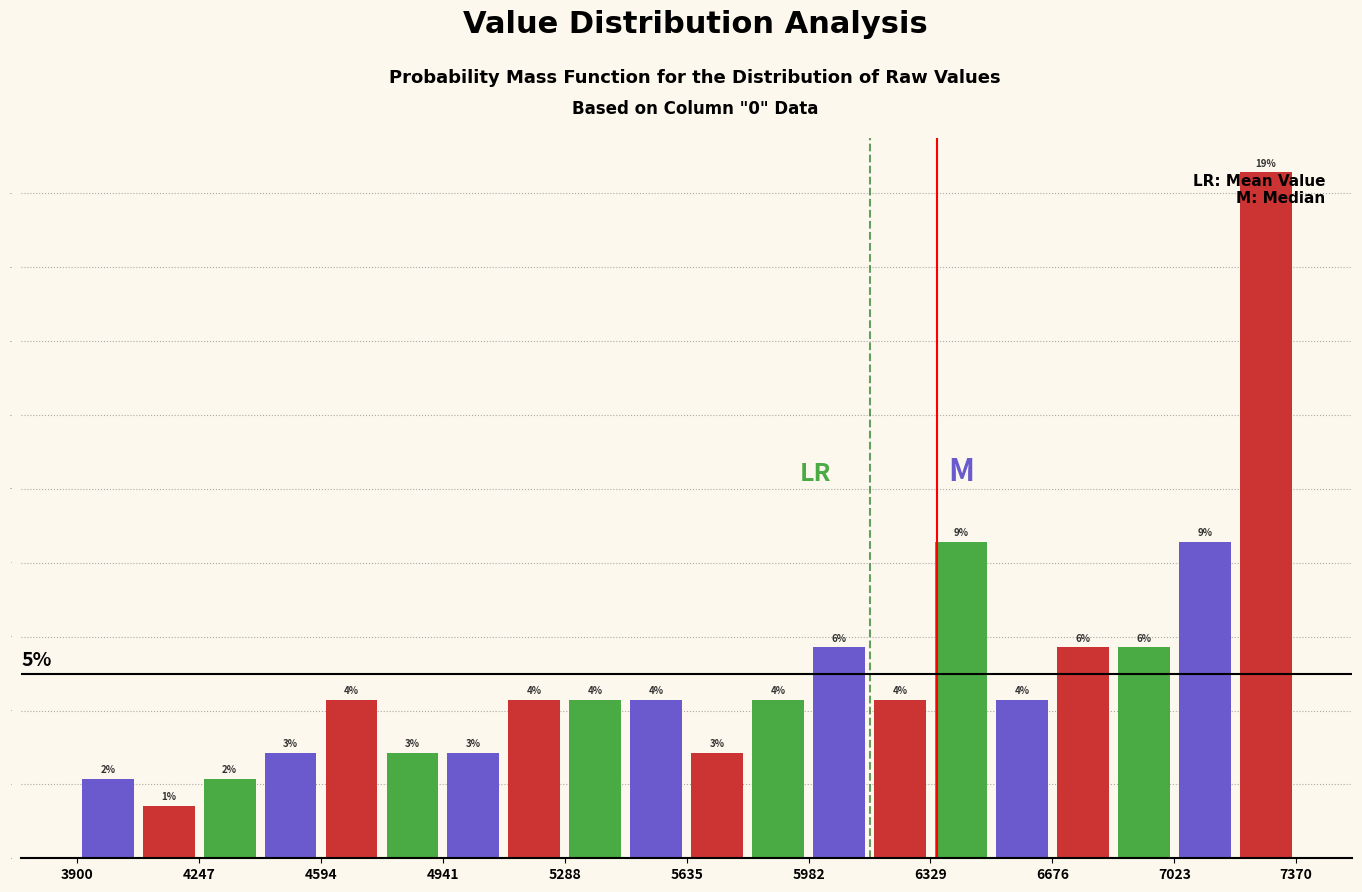

Read against the x-axis, roughly where is the centre of the tallest bar?

7300